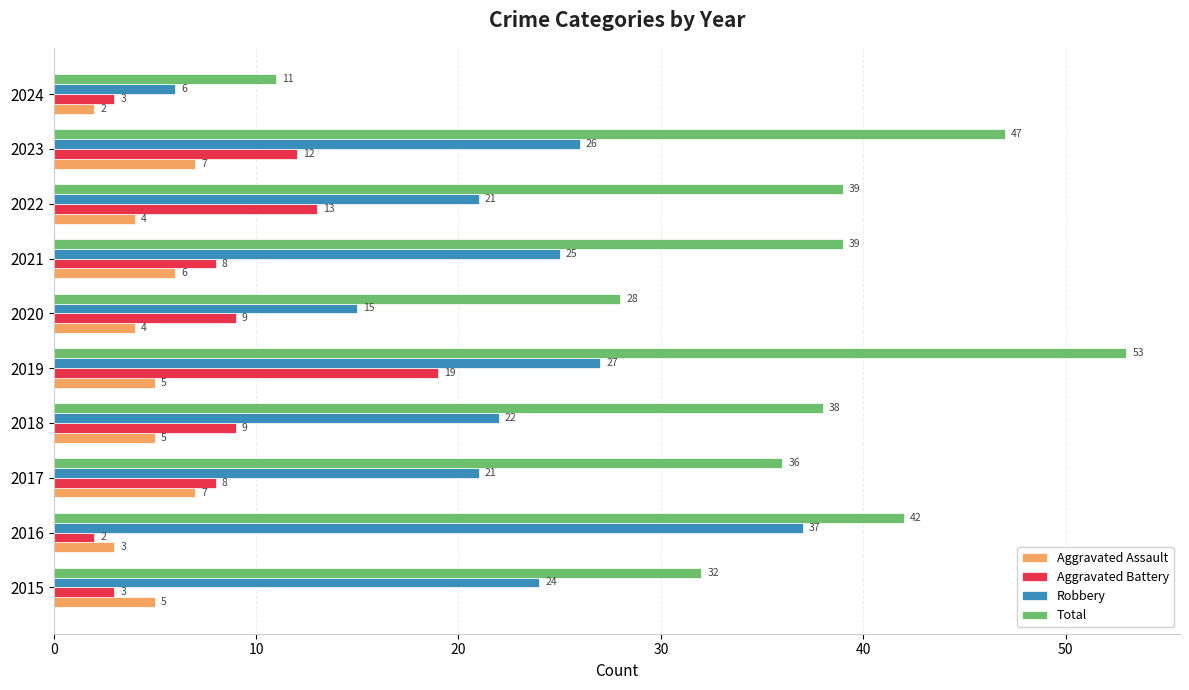

What is the total value across all series at 2015?

64